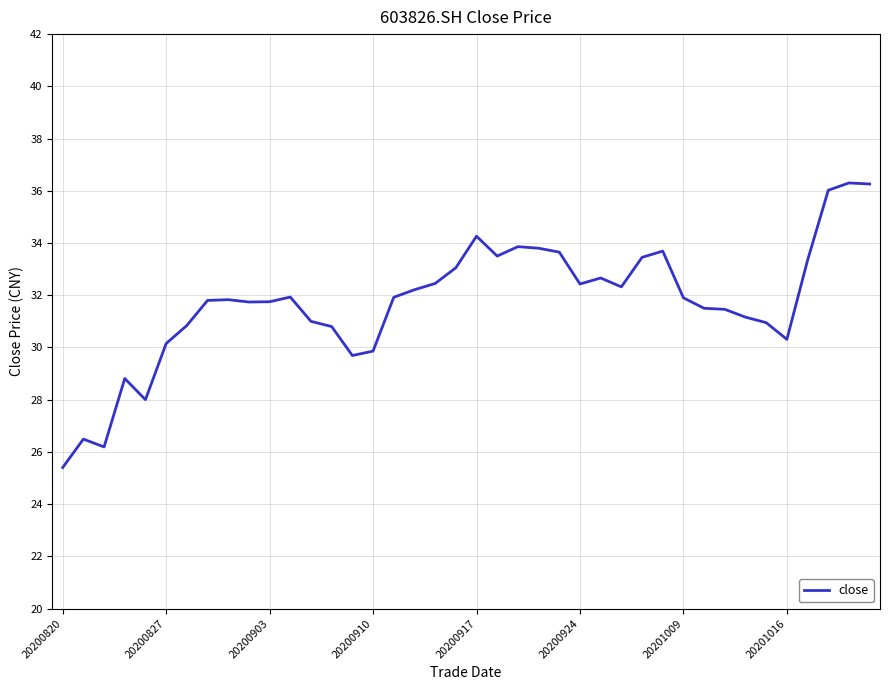

What is the smallest value displayed?

25.4